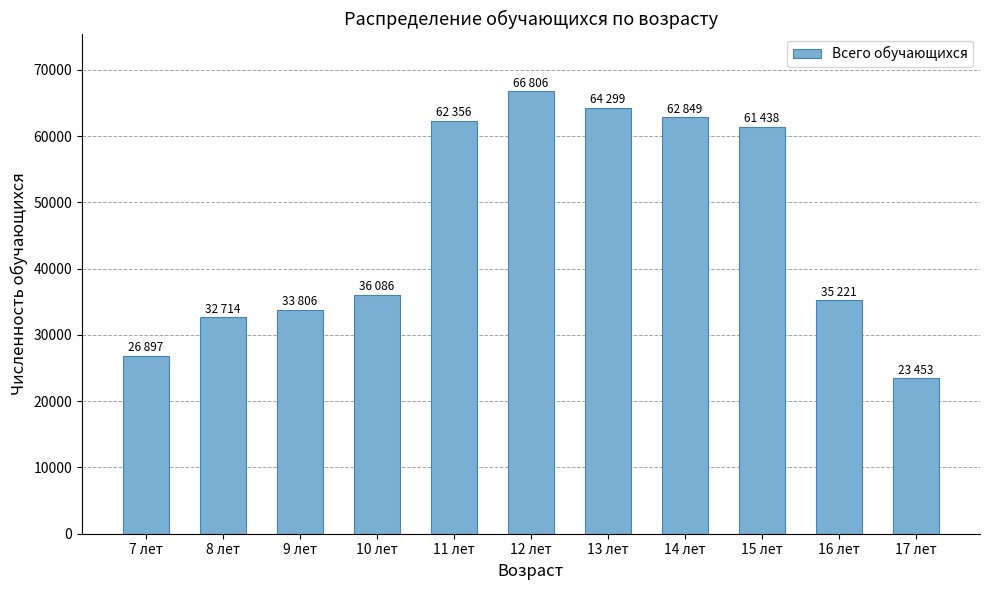

Which has a higher value, 10 лет or 13 лет?

13 лет